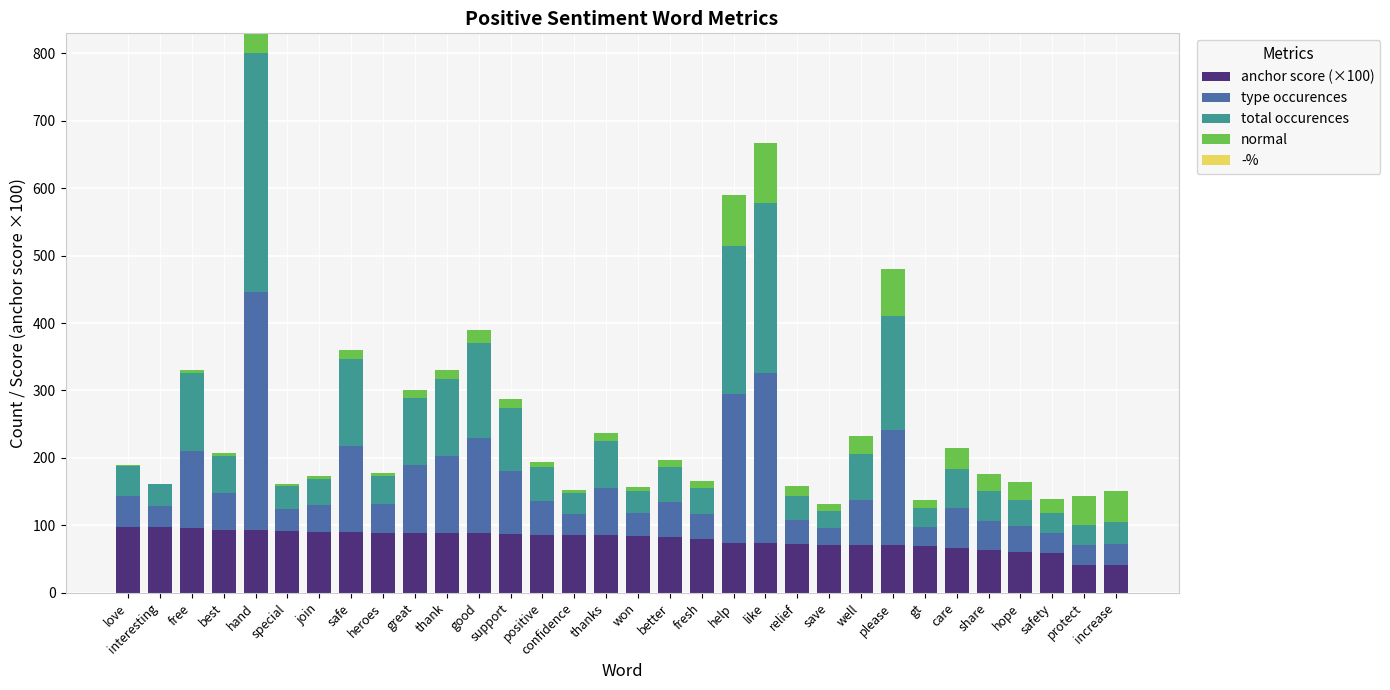

What is the total value across all series at protect?

144.1